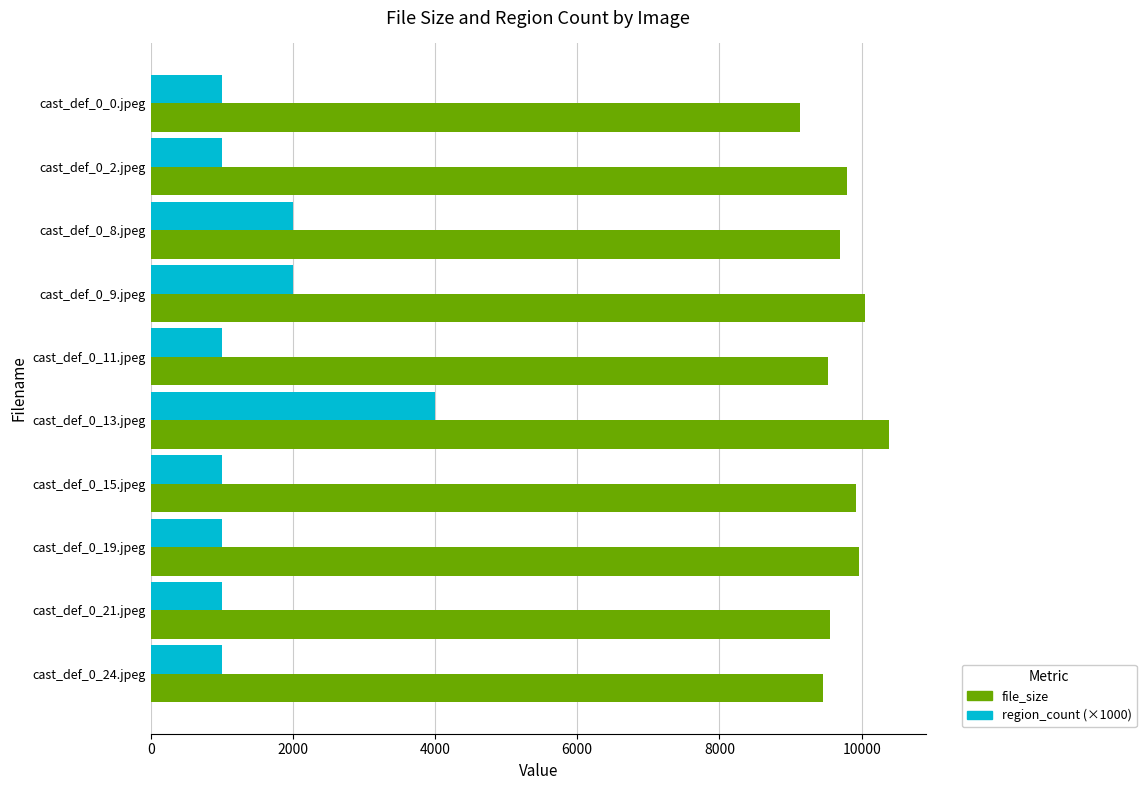

Which series has the largest total across all categories?

file_size